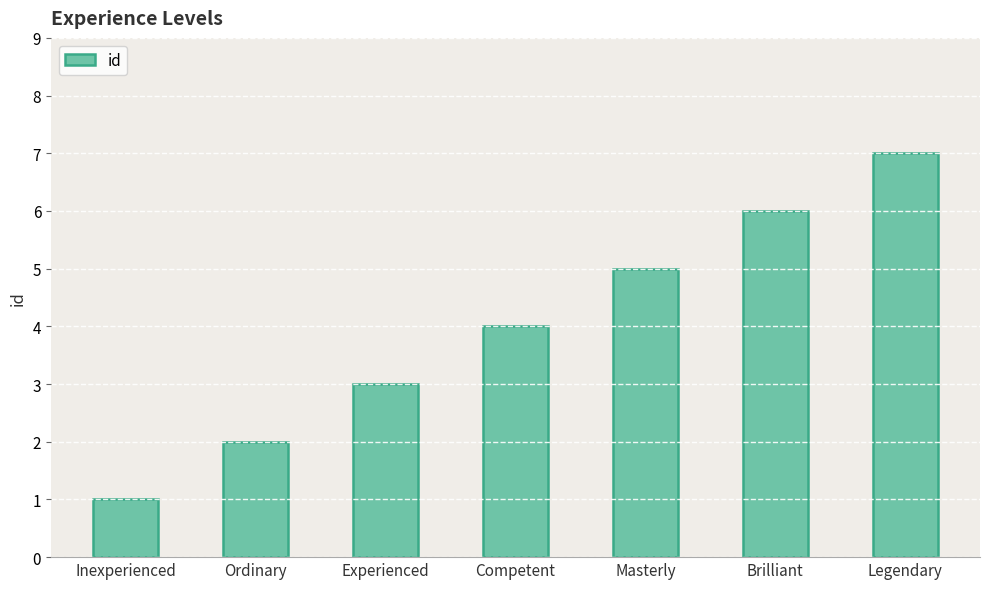

How many series are shown in this chart?

1